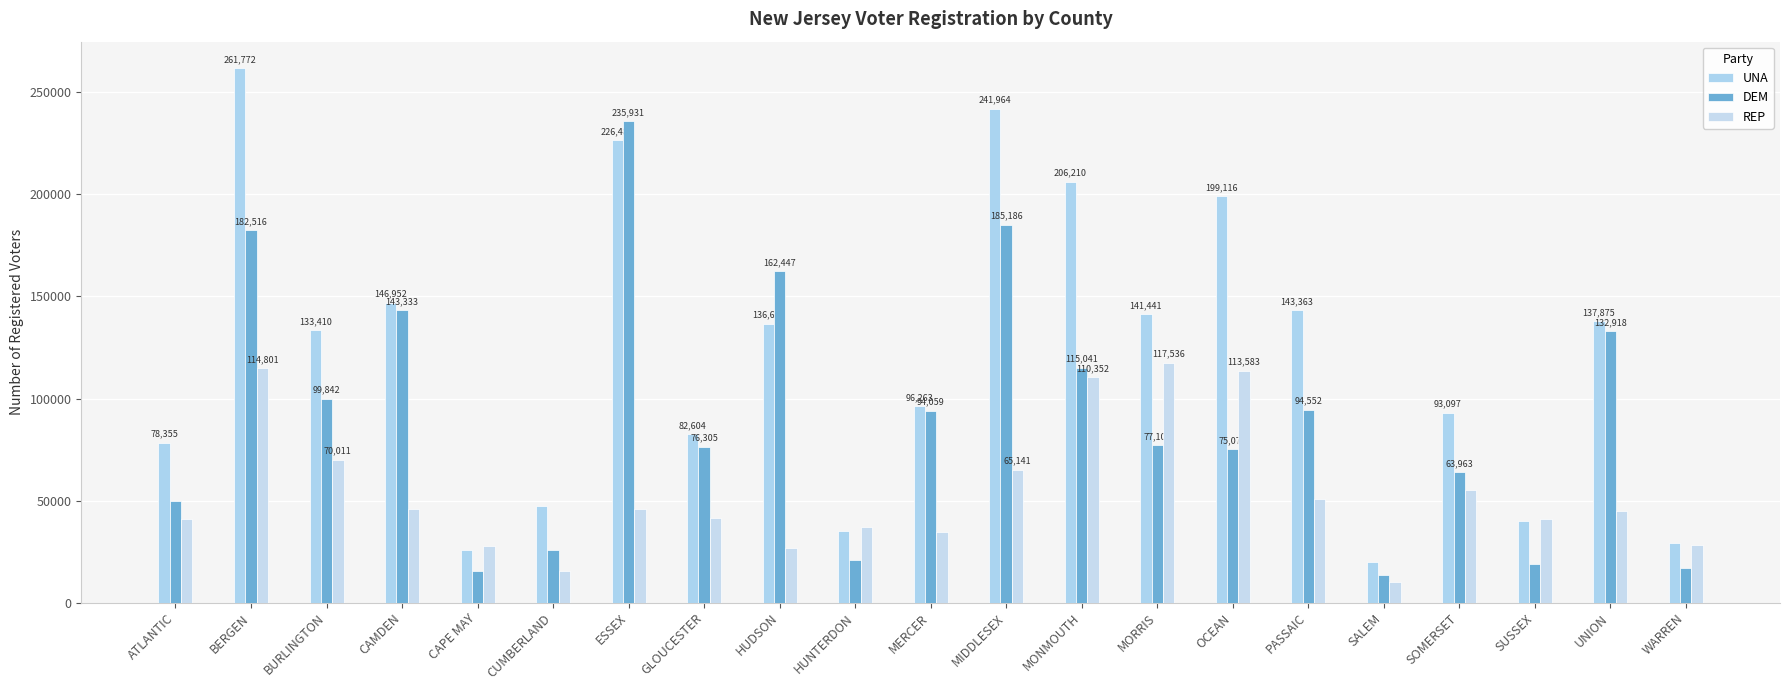

Is it true that UNA equals 40081 at SUSSEX?

True